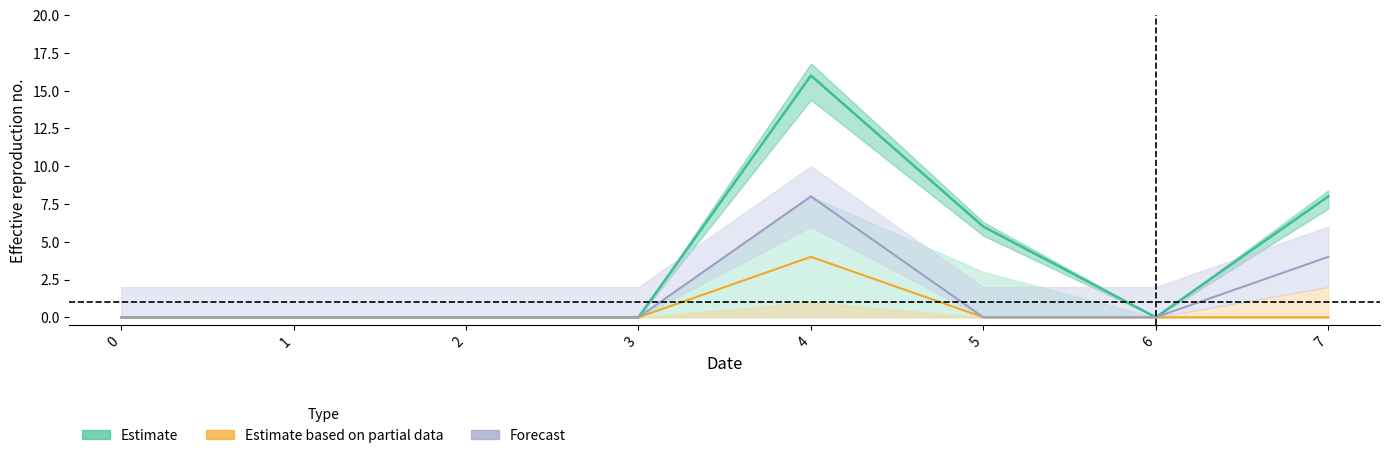

Reading left to right, list all the values displayed in this chart.

Estimate: 0	0	0	0	16	6	0	8
Estimate based on partial data: 0	0	0	0	4	0	0	0
Forecast: 0	0	0	0	8	0	0	4